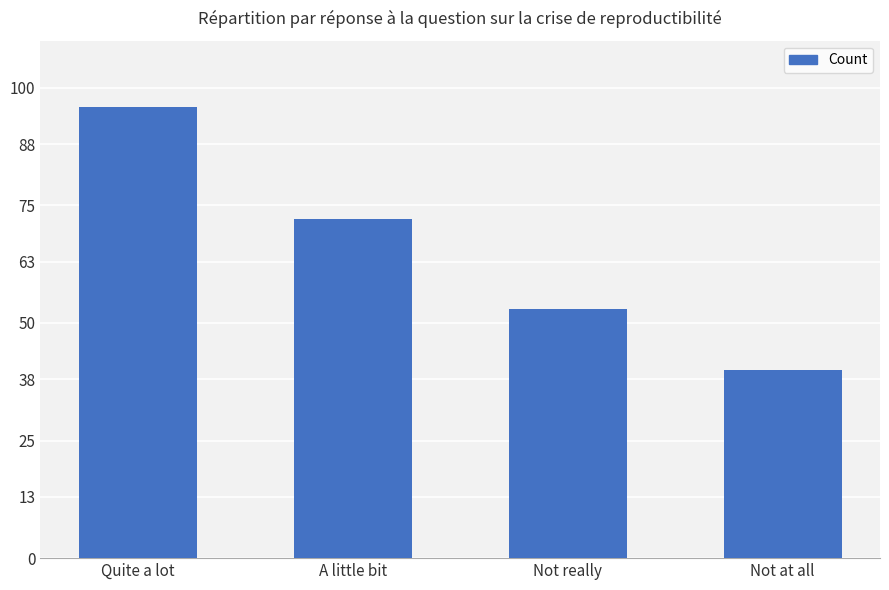

What is the label of the 4th bar from the left?

Not at all